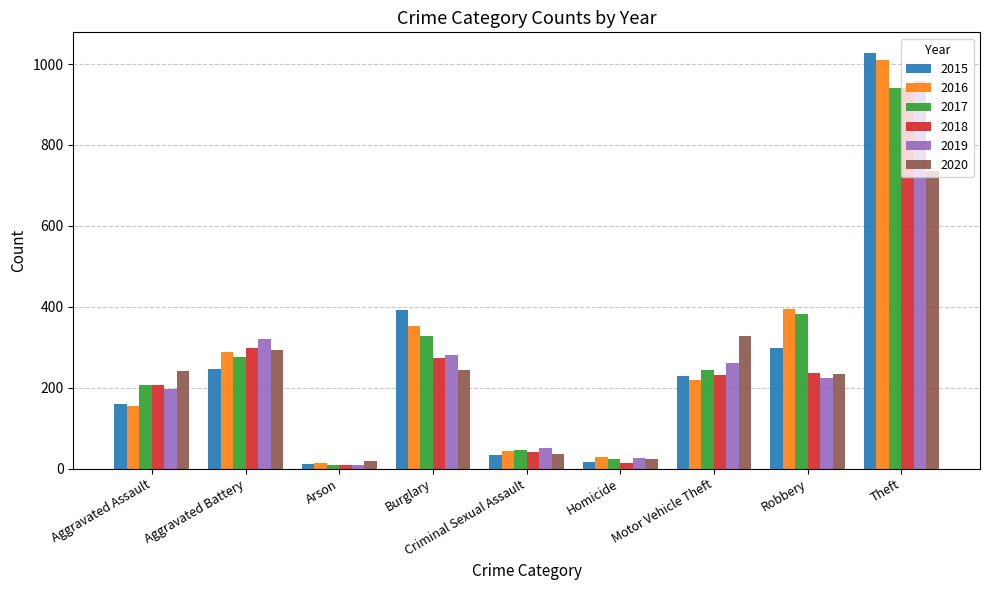

True or false: 2017 has a value of 96 at Robbery.

False